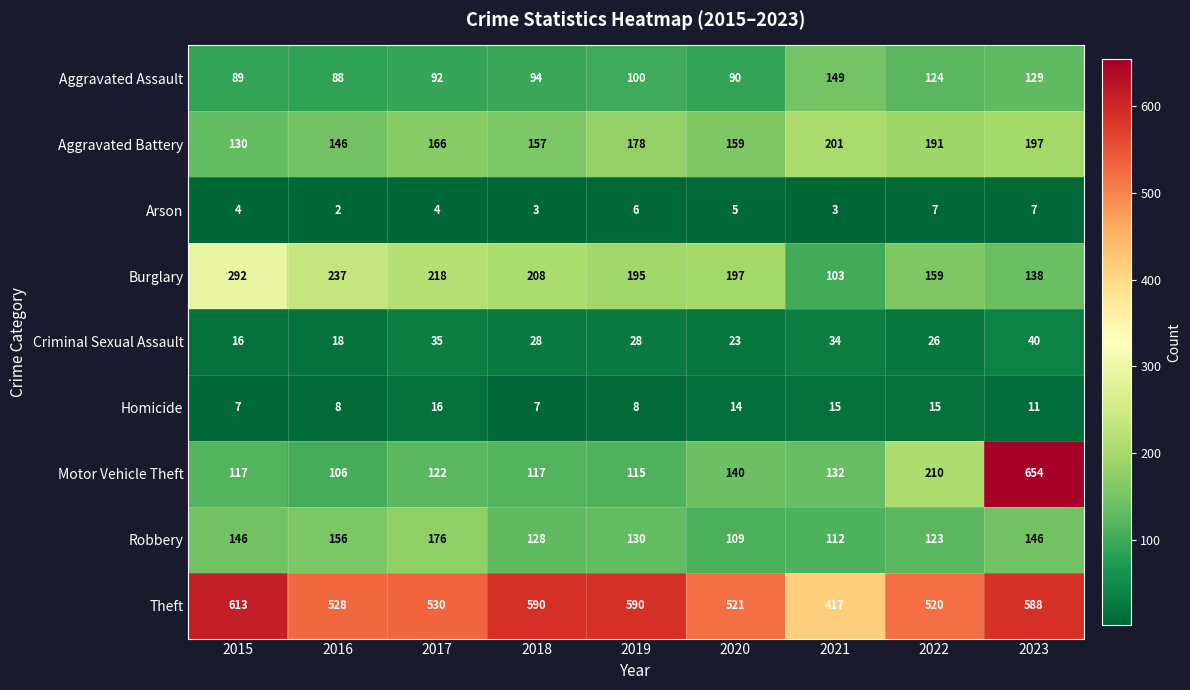

How many series are shown in this chart?

9